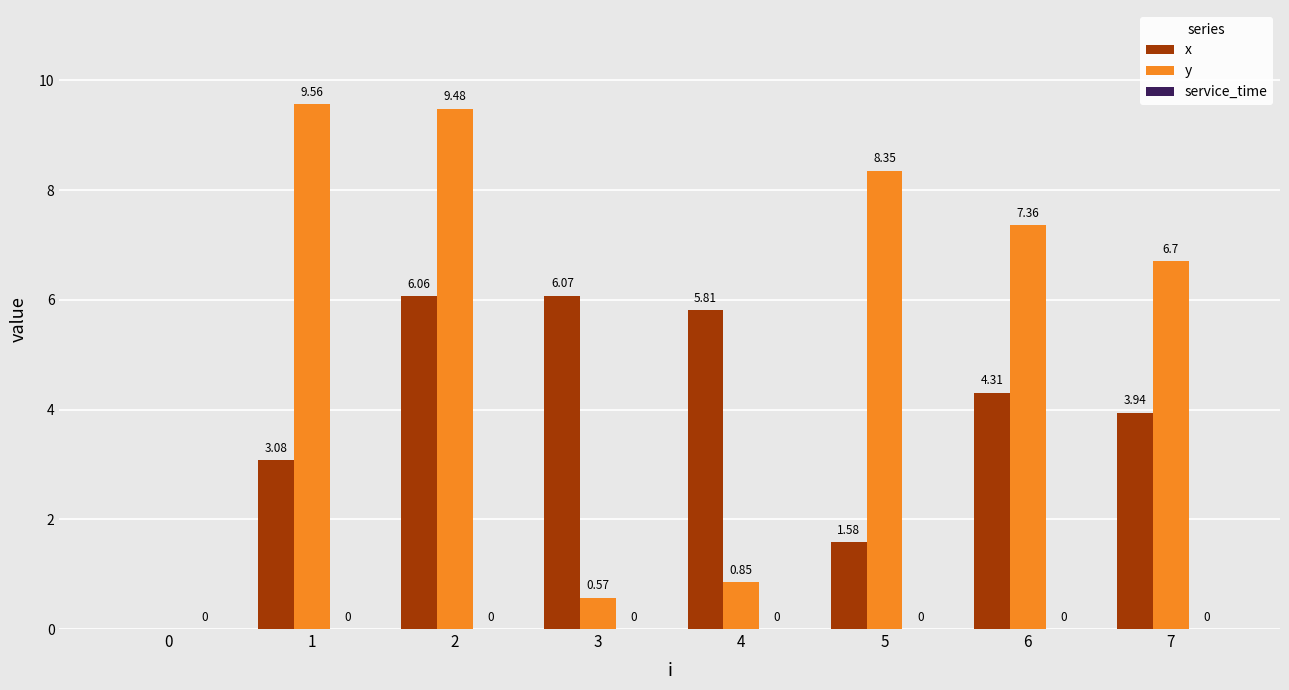

At which label is x closest to 3?

1